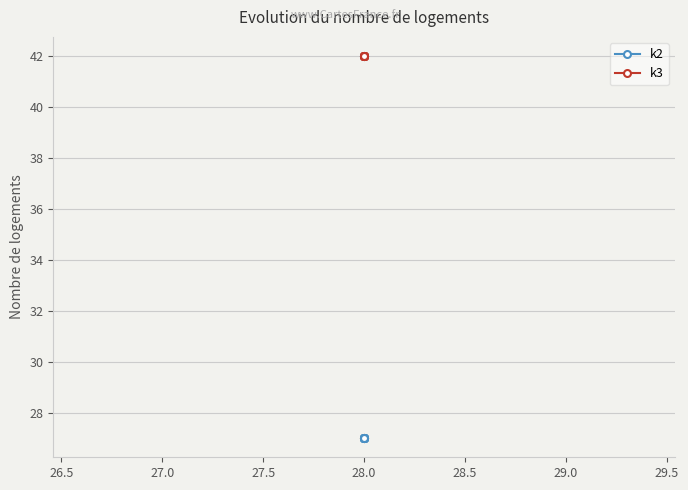

List the series in order of their overall mean, highest first.

k3, k2